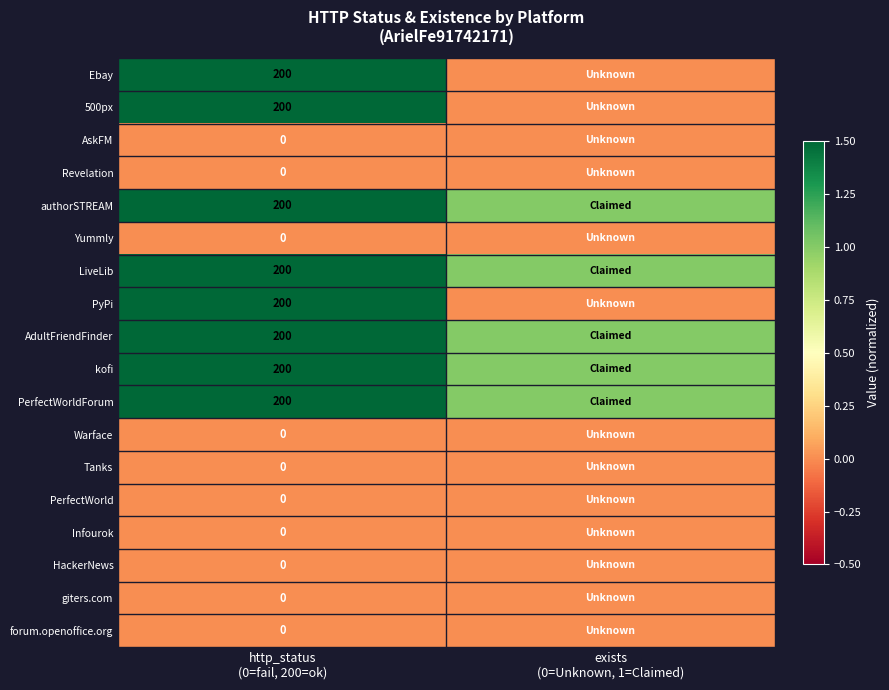

What is the average value of the PerfectWorldForum series?

100